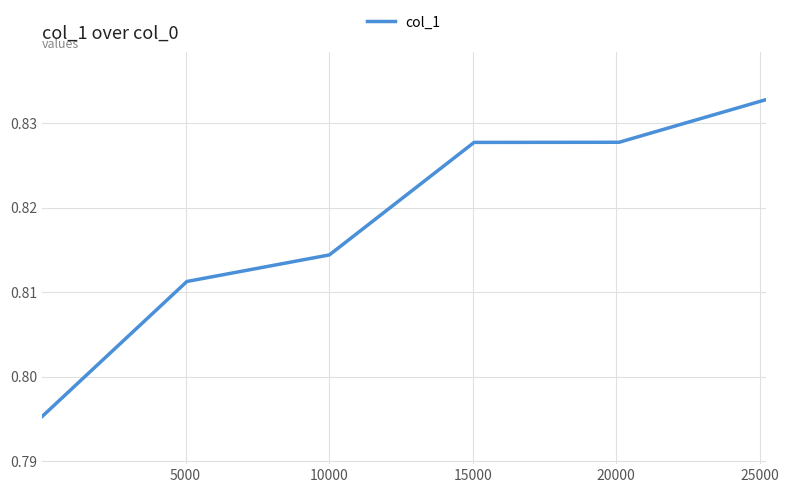

How many values are between 0 and 1?

6